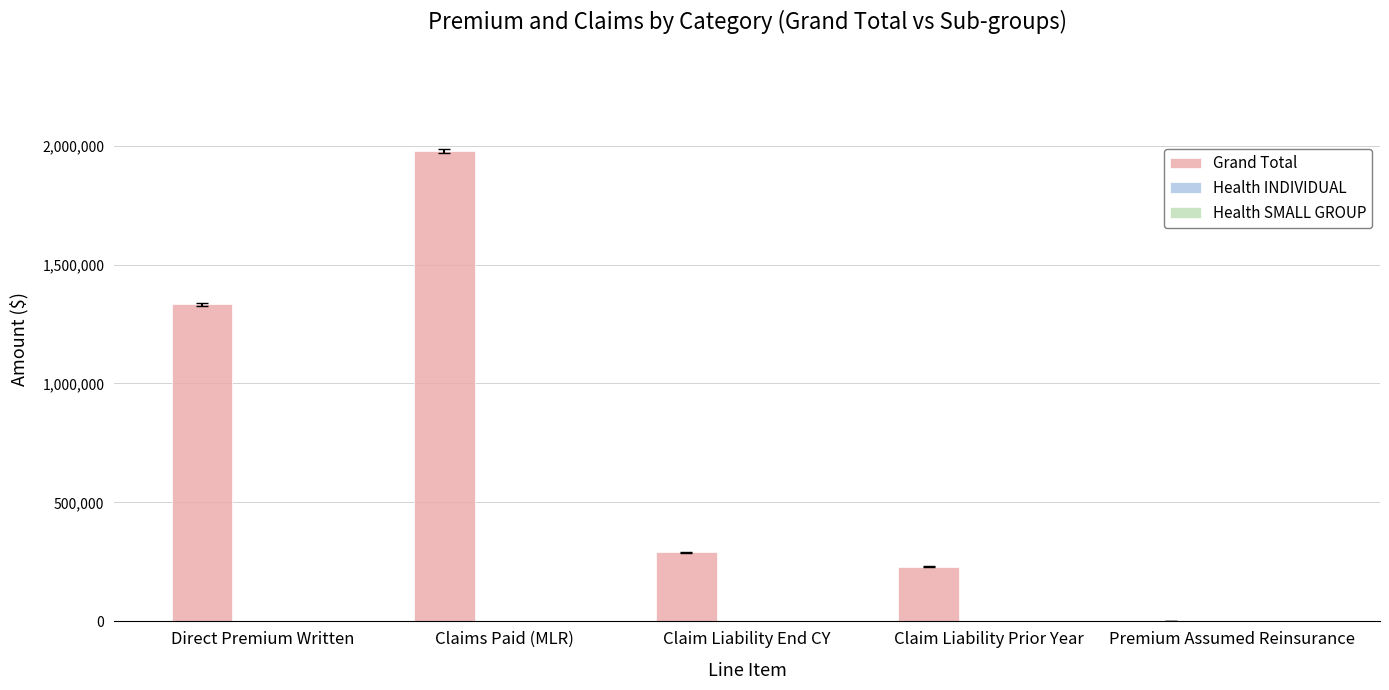

Where is the data nearest to the value 990172?

Direct Premium Written